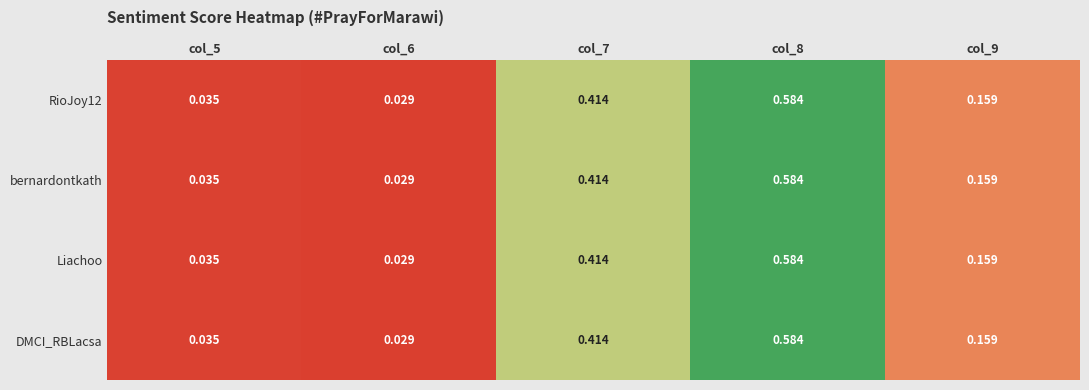

How many data points does each series have?

5